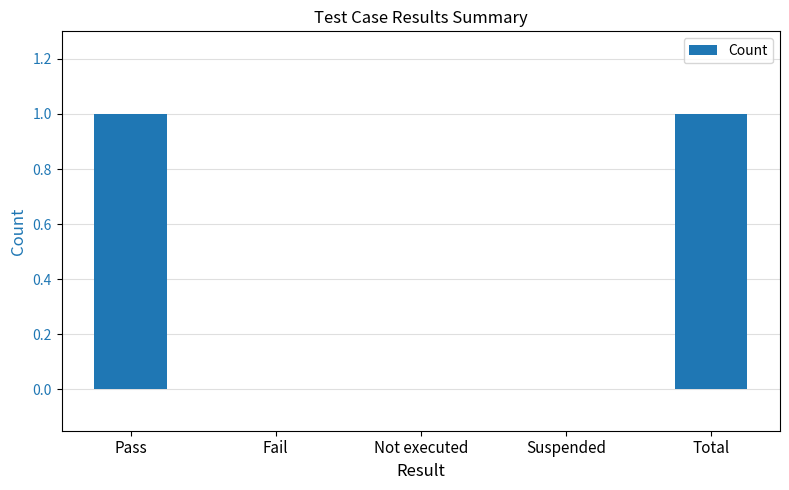

Between Suspended and Total, which is larger?

Total